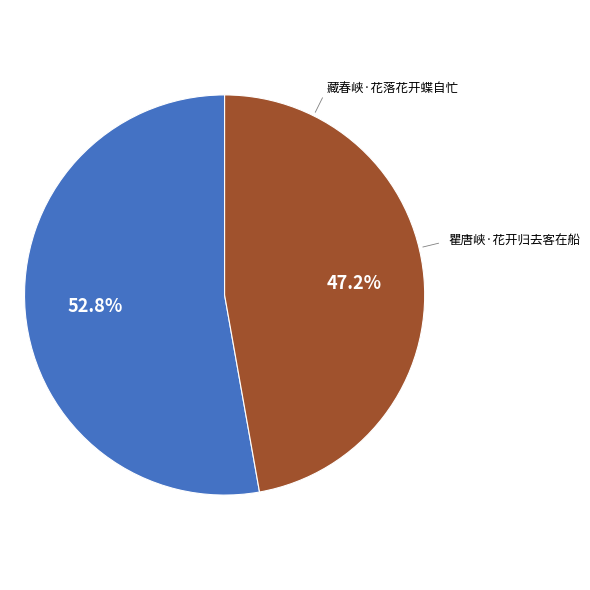

How much of the chart is everything except 瞿唐峡·花开归去客在船?

52.8%